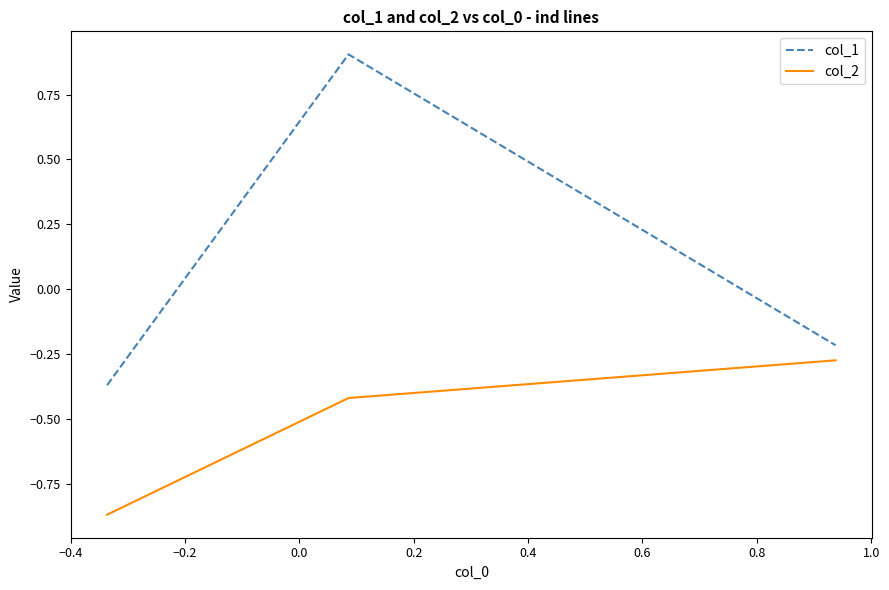

Which series has the largest range (max minus min)?

col_1